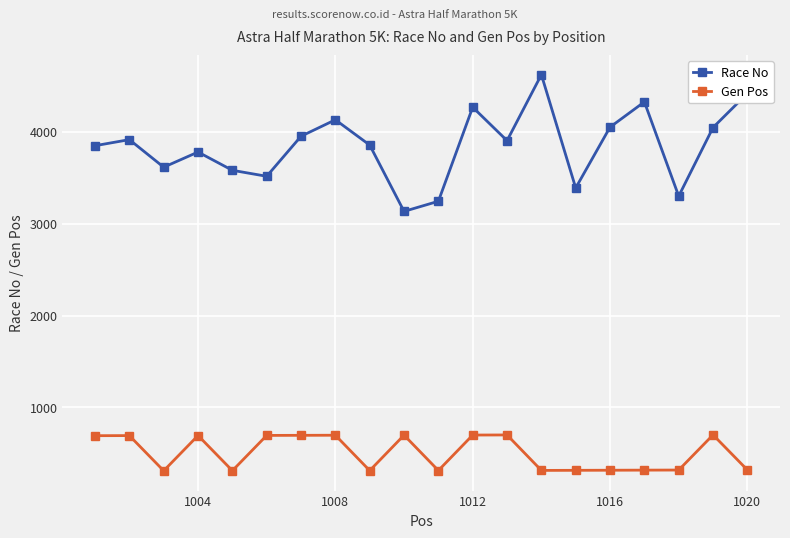

How many interior local valleys does the Race No series have?

6